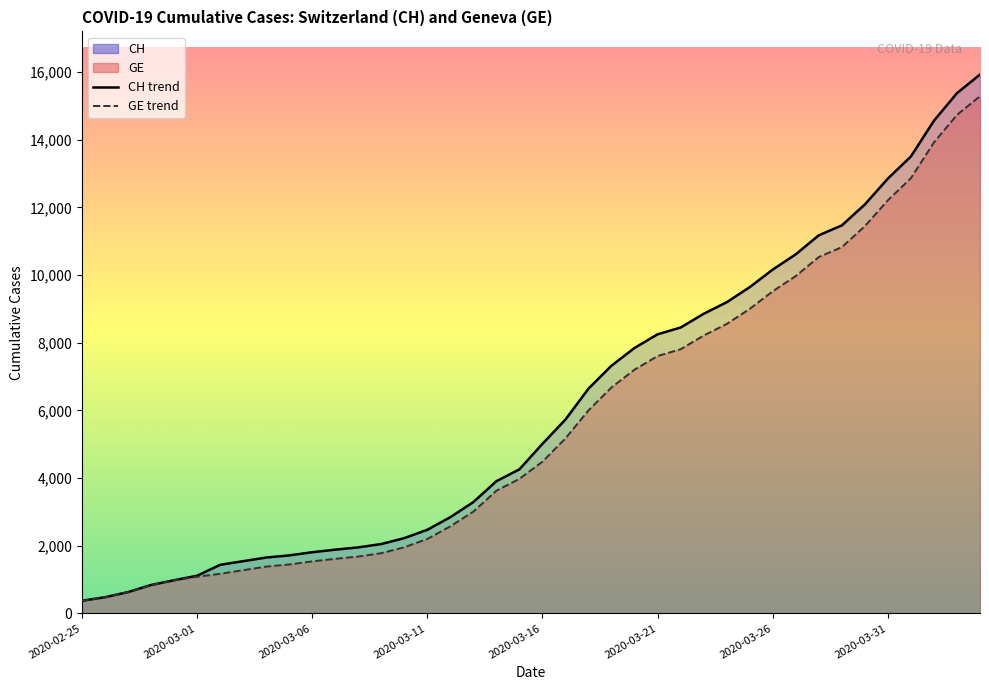

Which category has the highest value in the GE series?

2020-04-04